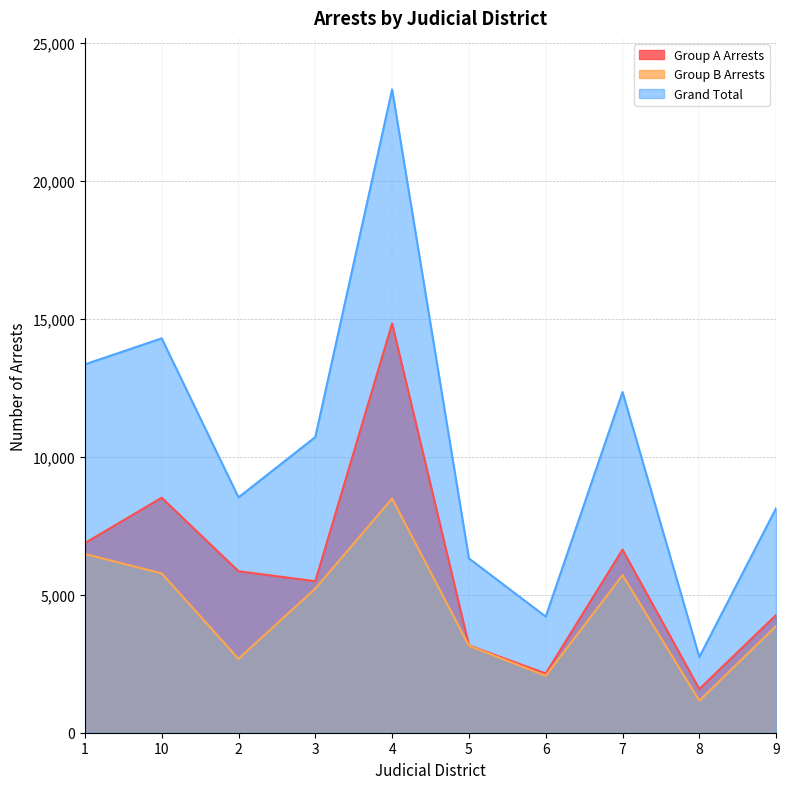

At which category does Grand Total reach its first local peak?

10